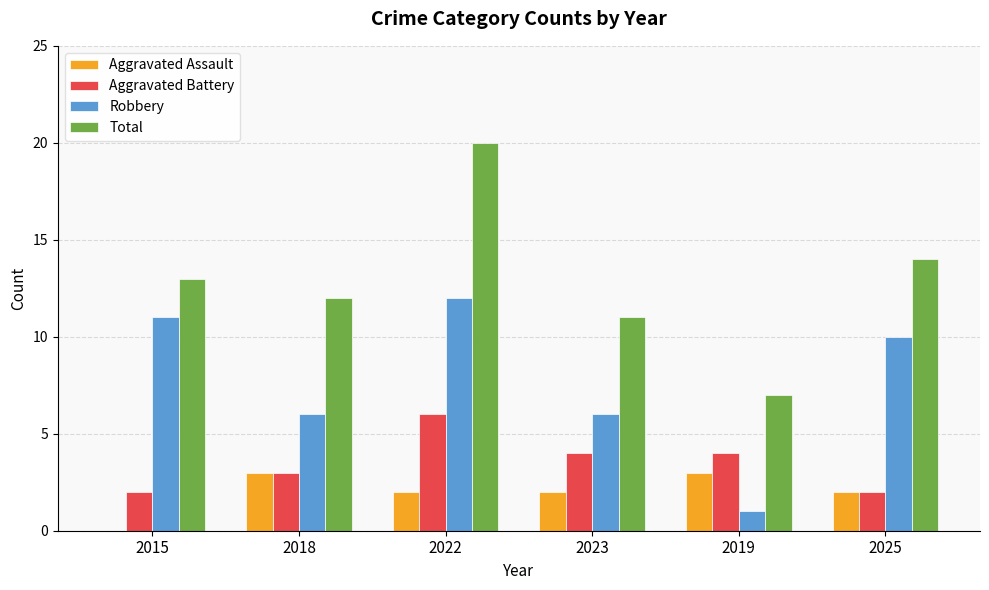

Which label corresponds to the largest value in the chart?

2022